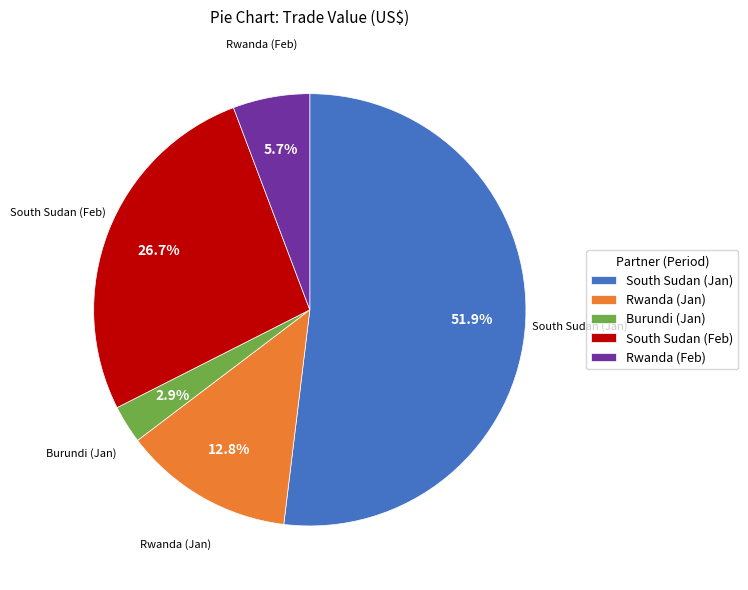

Is the sum of South Sudan (Jan) and South Sudan (Feb) greater than half?

Yes